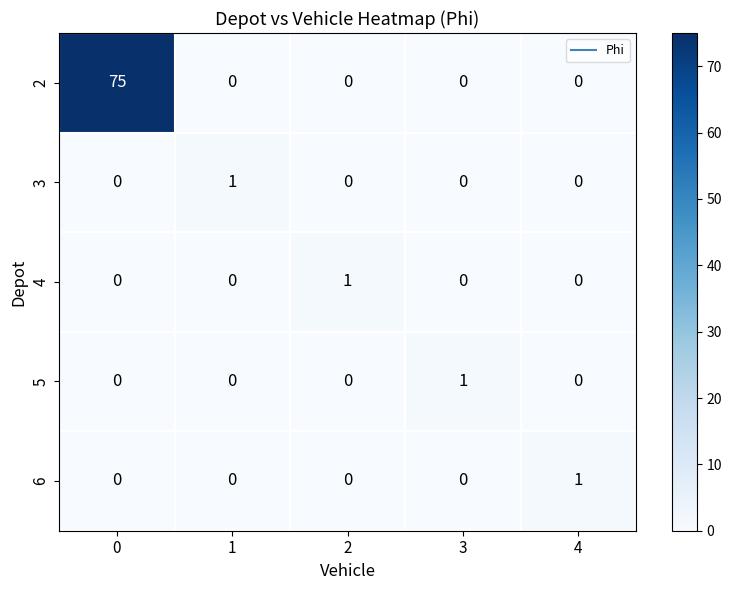

Is it true that 6 equals 0 at 4?

False